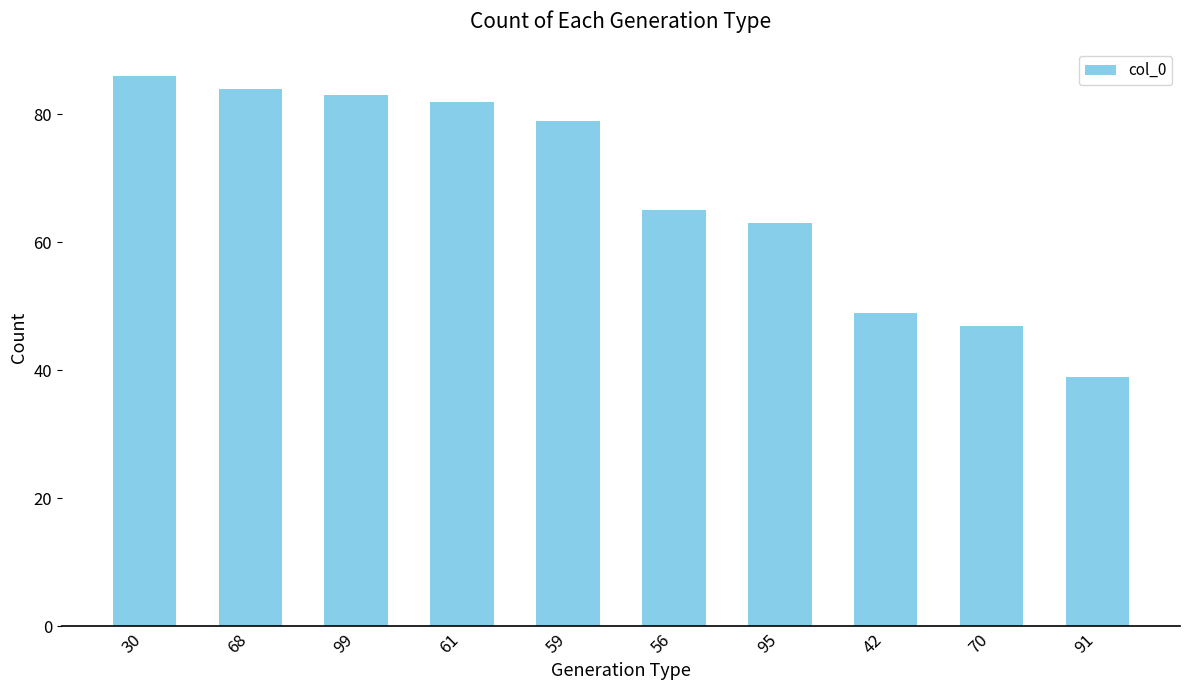

What is the label of the 6th bar from the right?

59